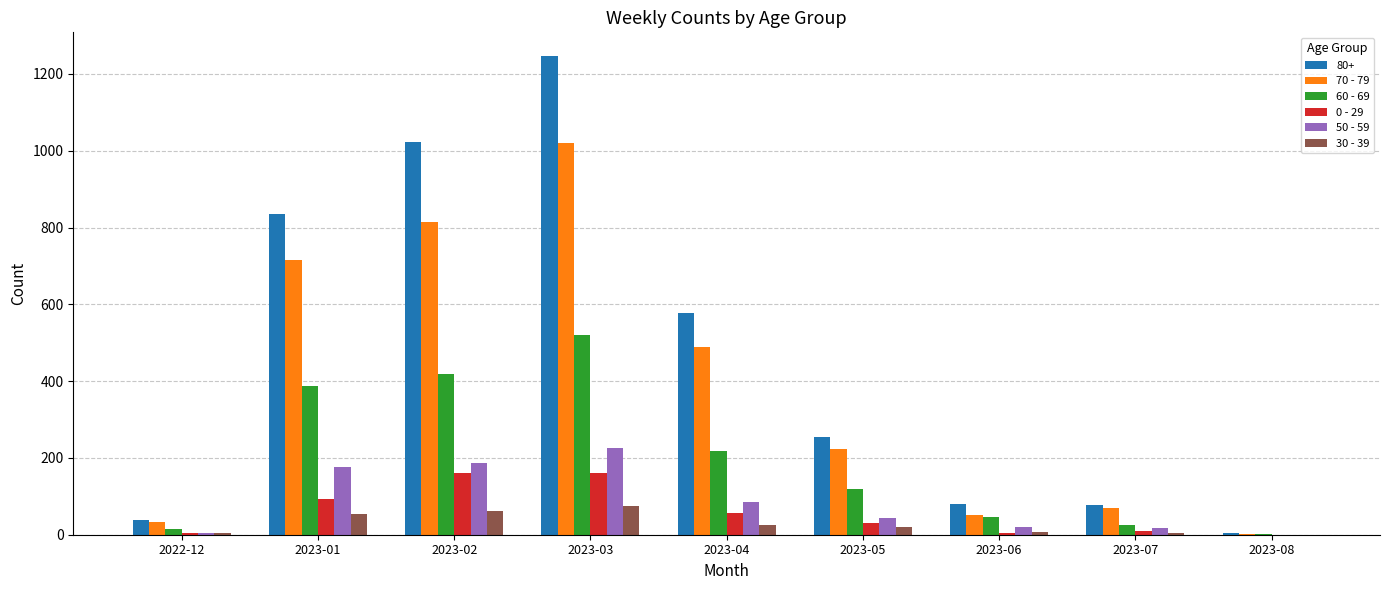

Count the number of categories in the chart.

9